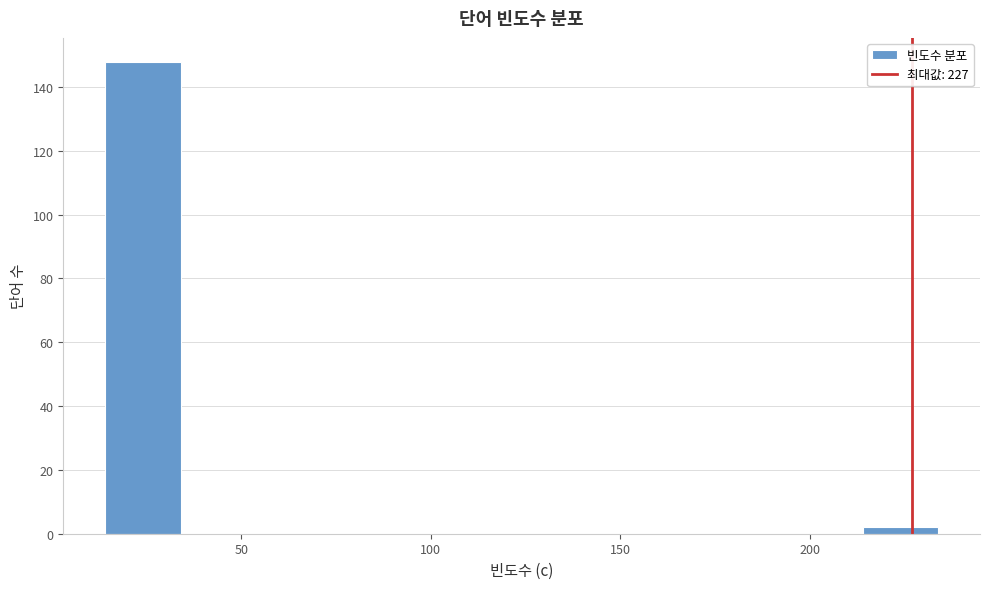

What is the height of the bar covering 214 to 234 on the x-axis? Neither the bar edges nor the heights are printed on the chart, so give them approximately, as read against the axes.

2